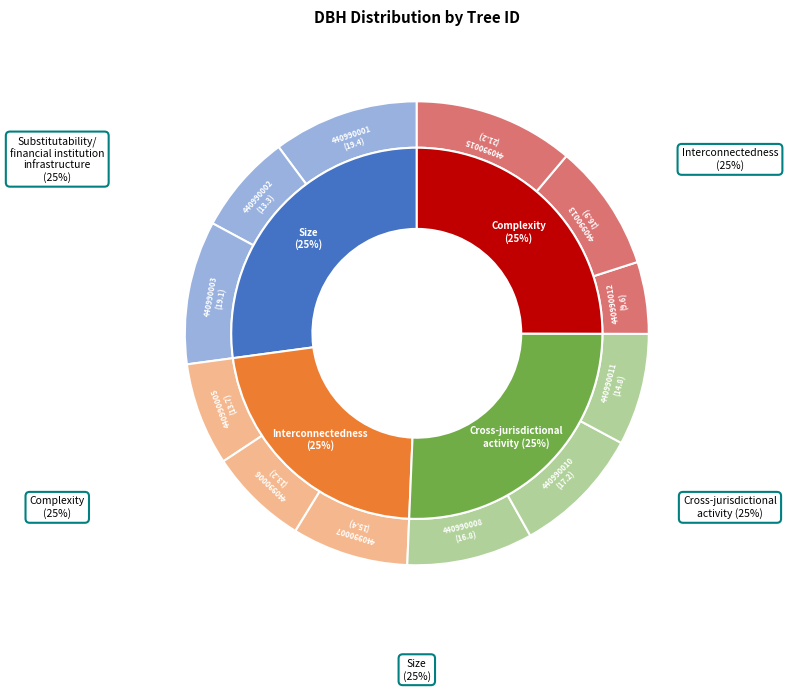

Approximately how many times larger is the value at 440990005 compared to 440990003?

0.7